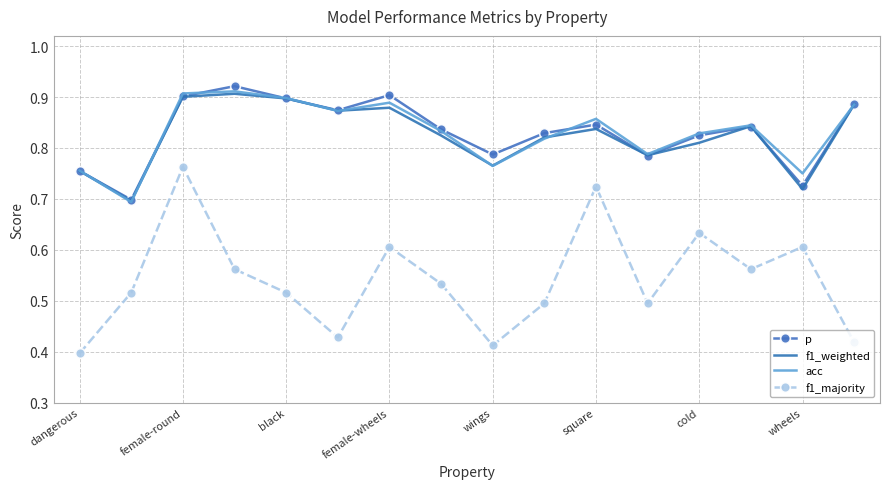

What is the difference between the second highest and minimum values in the p series?

0.2